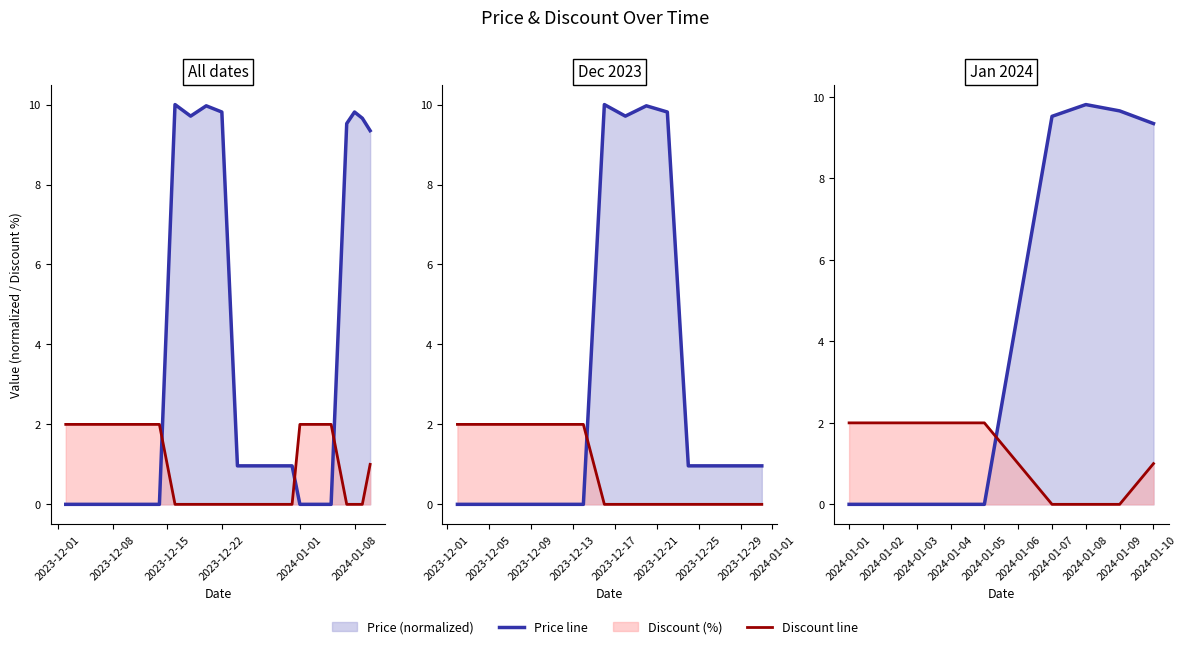

Count the number of data series in this chart.

2